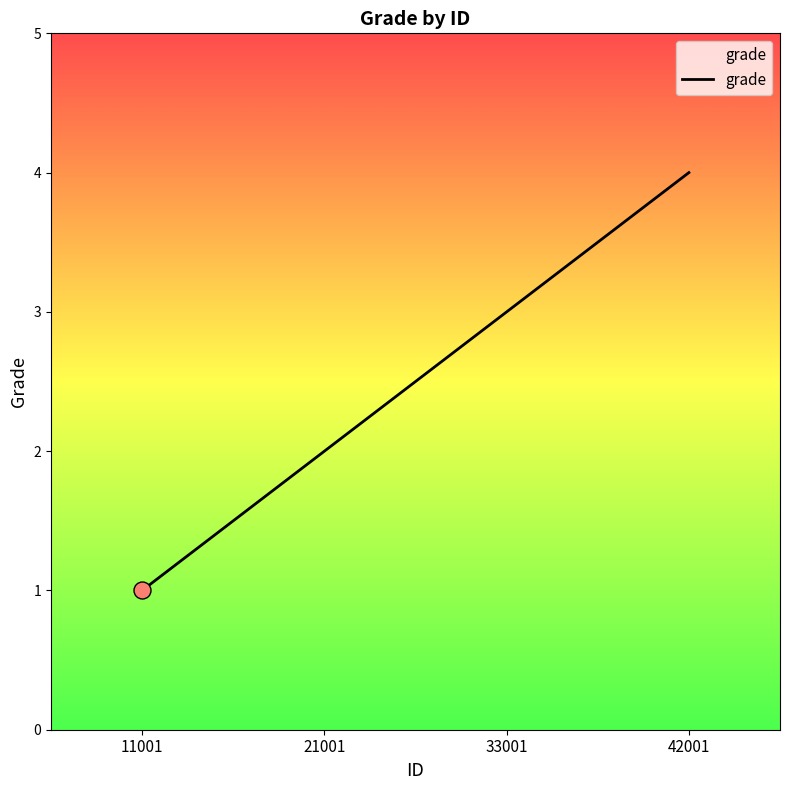

What is the change in value from 21001 to 33001?

+1